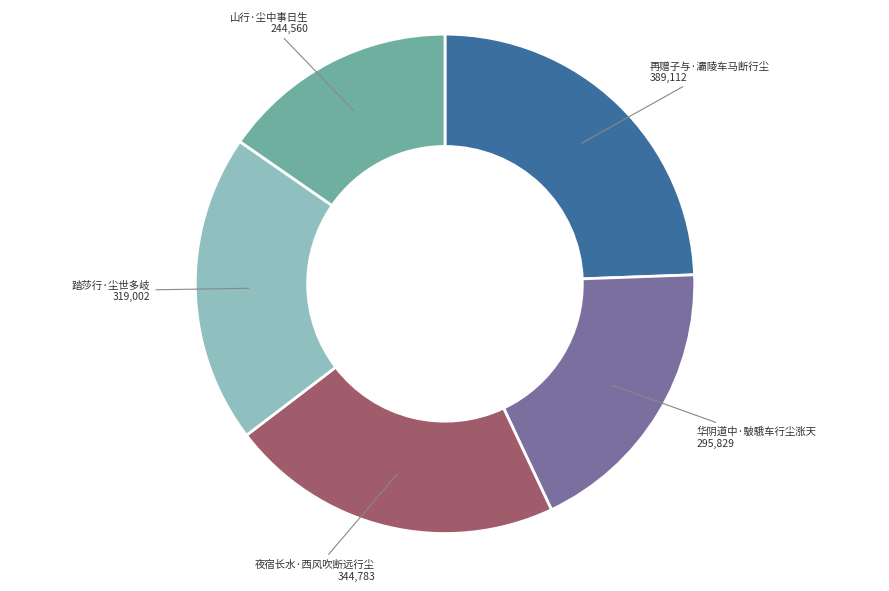

How many slices are in this pie chart?

5